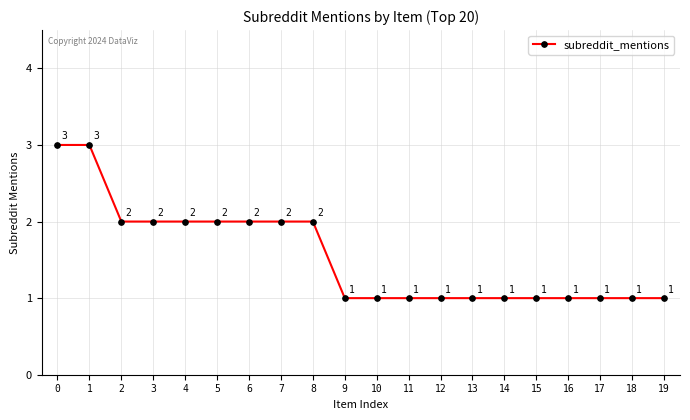

How many categories are shown in the chart?

20